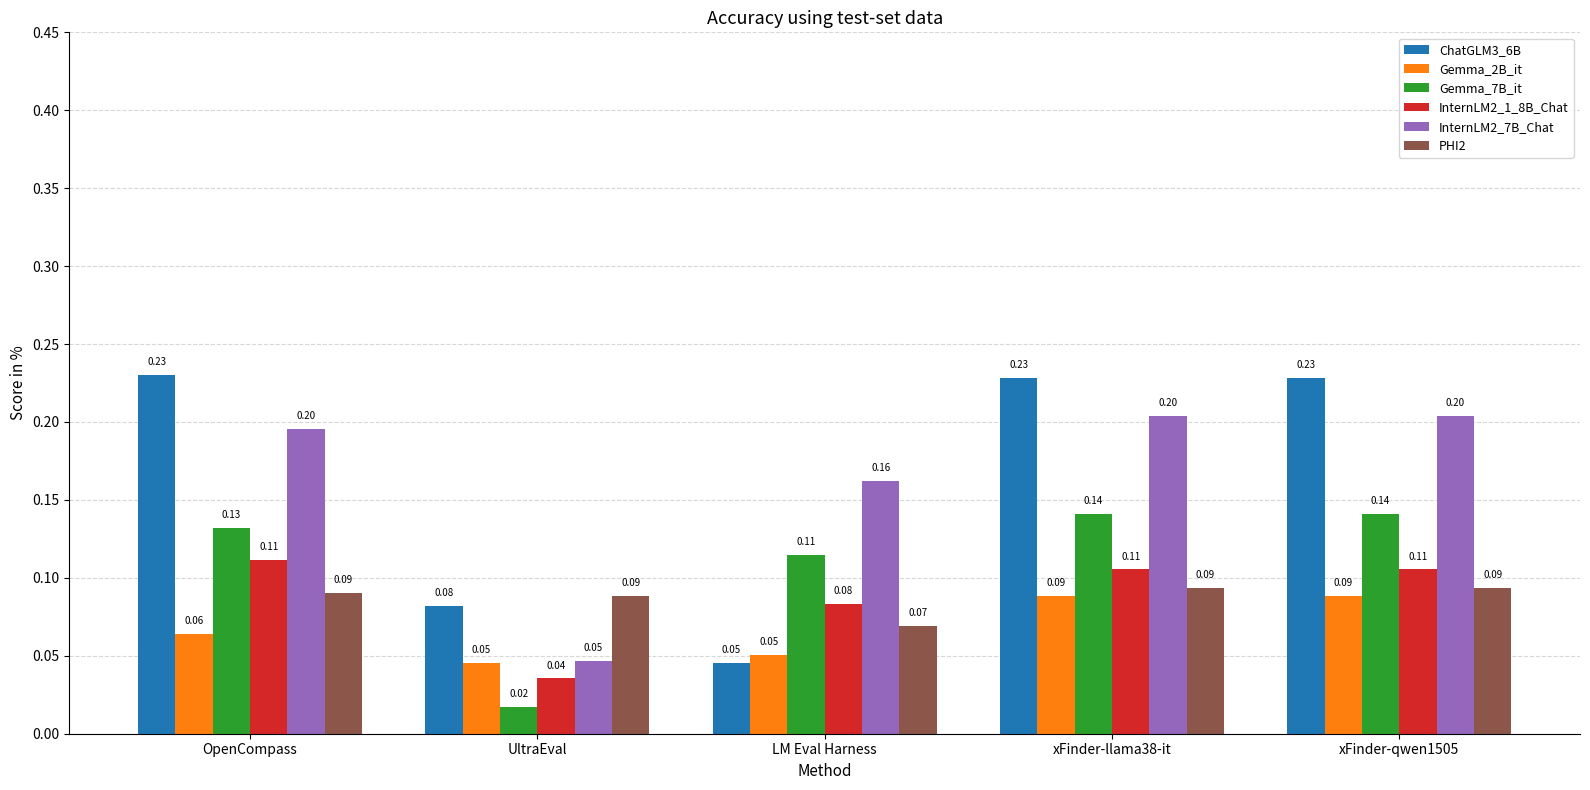

Which series changed the most between LM Eval Harness and xFinder-qwen1505?

ChatGLM3_6B